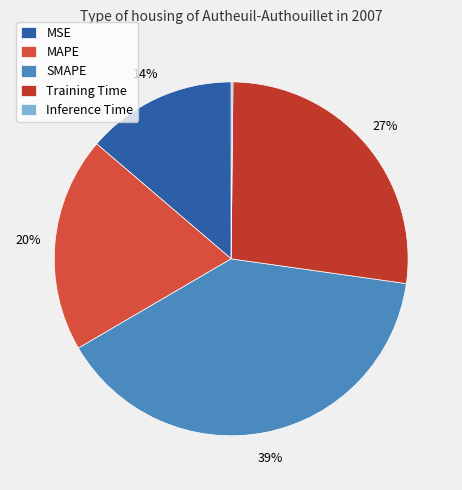

Rank the categories by value from lowest to highest.

Inference Time, MSE, MAPE, Training Time, SMAPE